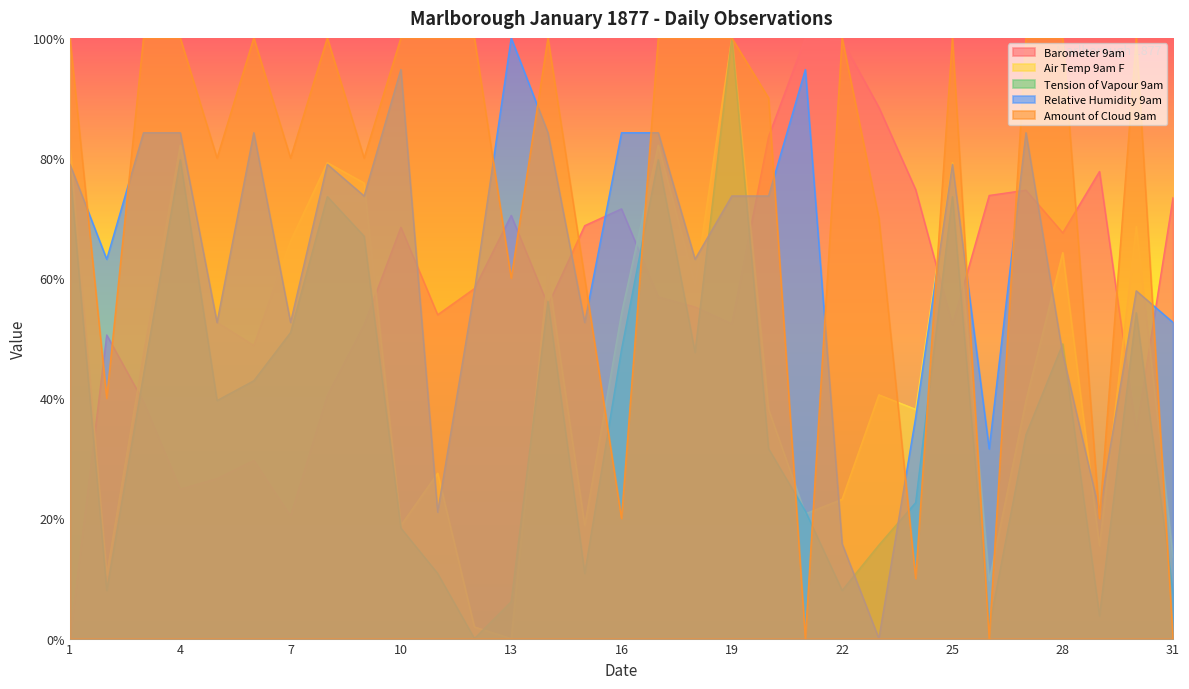

Reading left to right, transcribe all the data shown in this chart.

Barometer 9am: 0.0	50.5	39.5	24.9	26.6	29.7	20.4	40.5	52.3	68.5	53.9	58.3	70.5	55.5	68.7	71.5	56.9	55.2	52.4	83.6	100.0	99.6	88.4	74.8	52.3	73.8	74.7	67.5	77.8	34.5	73.4
Air Temp 9am F: 81.6	10.6	47.3	82.1	52.7	48.8	66.2	79.2	75.8	18.8	27.5	1.9	0.0	60.9	18.8	54.1	82.1	58.9	100.0	38.2	20.8	23.2	40.6	38.2	79.2	9.7	39.6	64.3	15.5	68.6	13.5
Tension of Vapour 9am: 77.8	8.0	43.9	79.7	39.6	42.9	50.9	73.6	67.0	18.4	10.8	0.0	6.1	56.1	10.8	48.1	79.7	47.6	100.0	31.6	21.2	8.0	15.6	22.6	73.6	1.9	34.0	49.1	3.8	54.2	7.5
Relative Humidity 9am: 78.9	63.2	84.2	84.2	52.6	84.2	52.6	78.9	73.7	94.7	21.1	57.9	100.0	84.2	52.6	84.2	84.2	63.2	73.7	73.7	94.7	15.8	0.0	36.8	78.9	31.6	84.2	47.4	21.1	57.9	52.6
Amount of Cloud 9am: 100.0	40.0	100.0	100.0	80.0	100.0	80.0	100.0	80.0	100.0	100.0	100.0	60.0	100.0	60.0	20.0	100.0	100.0	100.0	90.0	0.0	100.0	70.0	10.0	100.0	0.0	100.0	100.0	20.0	100.0	0.0